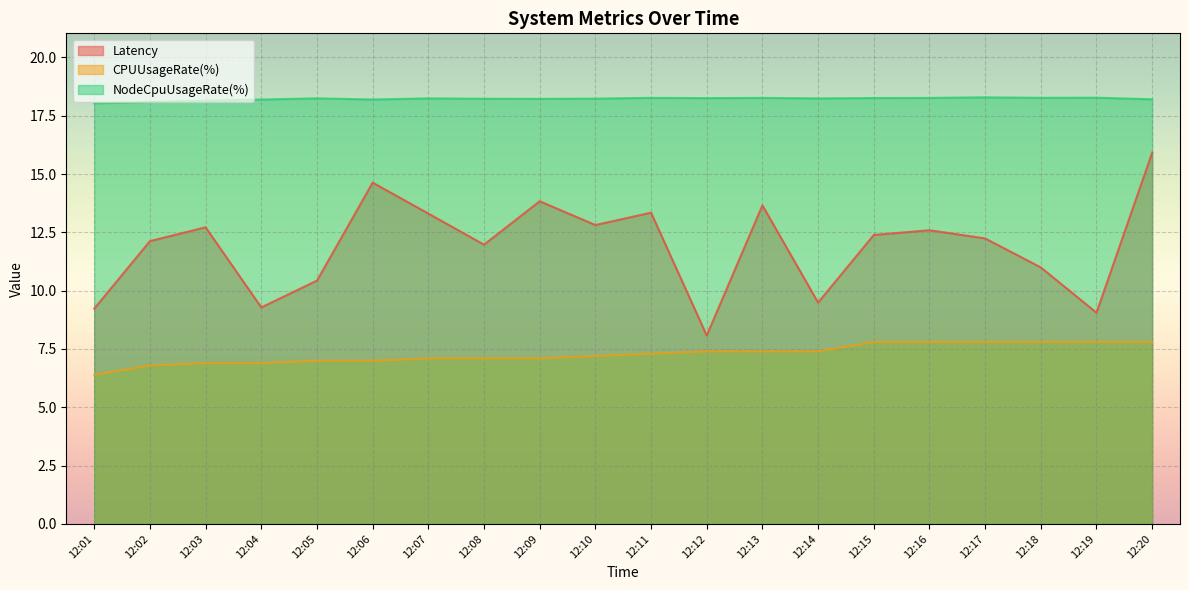

Reading right to left, what are all the values shown in this chart?

Latency: 15.9	9.1	11.0	12.2	12.6	12.4	9.5	13.7	8.1	13.3	12.8	13.8	12.0	13.3	14.6	10.4	9.3	12.7	12.1	9.2
CPUUsageRate(%): 7.8	7.8	7.8	7.8	7.8	7.8	7.4	7.4	7.4	7.3	7.2	7.1	7.1	7.1	7.0	7.0	6.9	6.9	6.8	6.4
NodeCpuUsageRate(%): 18.2	18.3	18.3	18.3	18.3	18.3	18.2	18.3	18.3	18.3	18.2	18.2	18.2	18.2	18.2	18.2	18.2	18.1	18.1	18.0